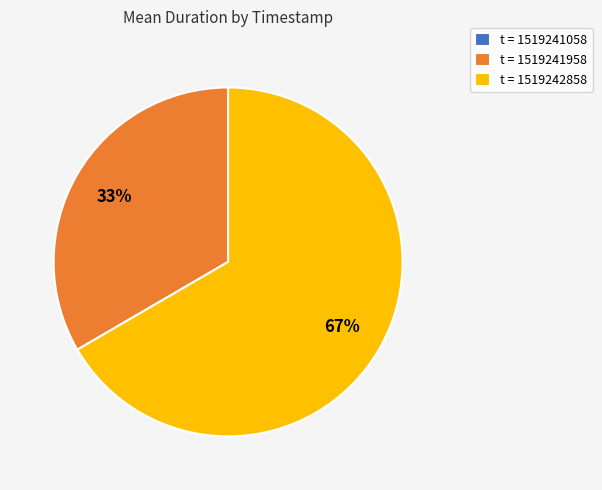

What percentage is the t = 1519242858 slice, to the nearest percent?

67%